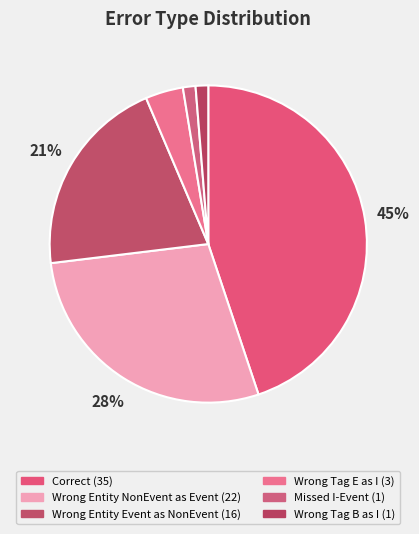

How many segments does this pie chart have?

6